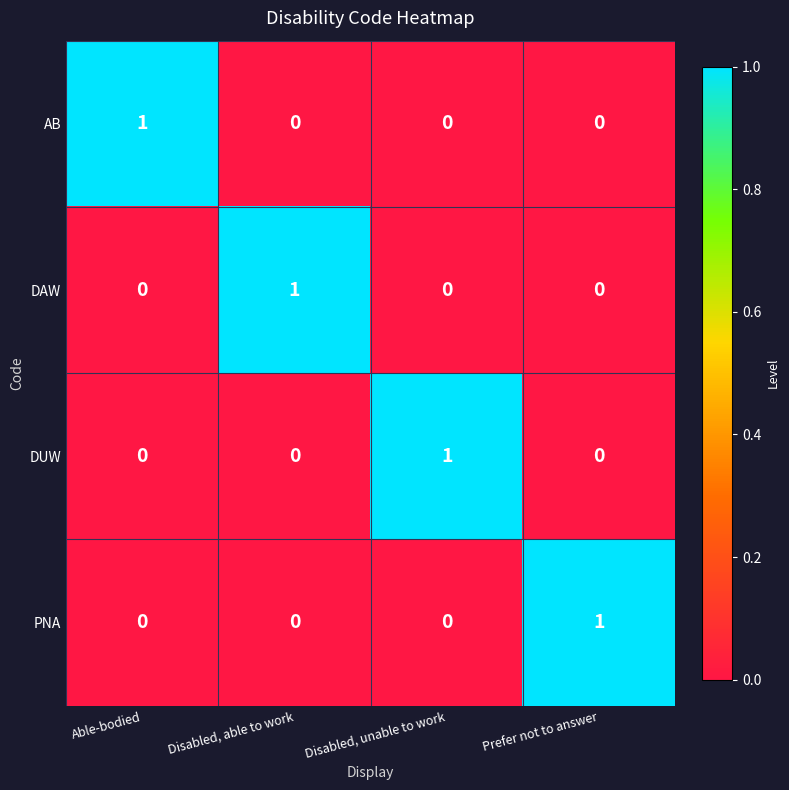

Count the AB values in the range 0 to 1.

4